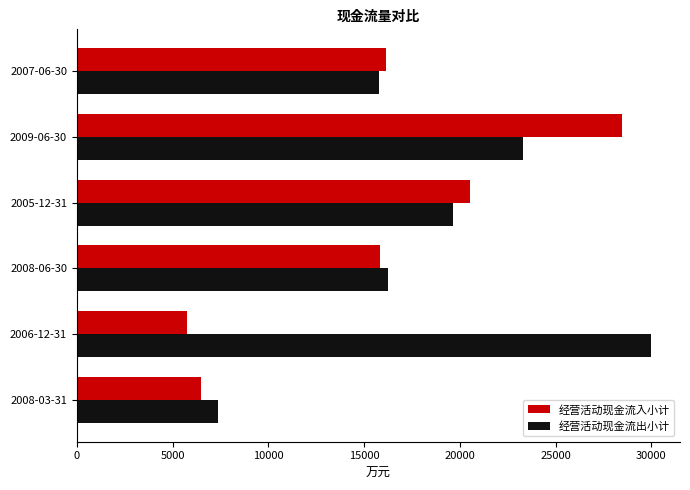

At which label does 经营活动现金流出小计 reach its minimum?

2008-03-31